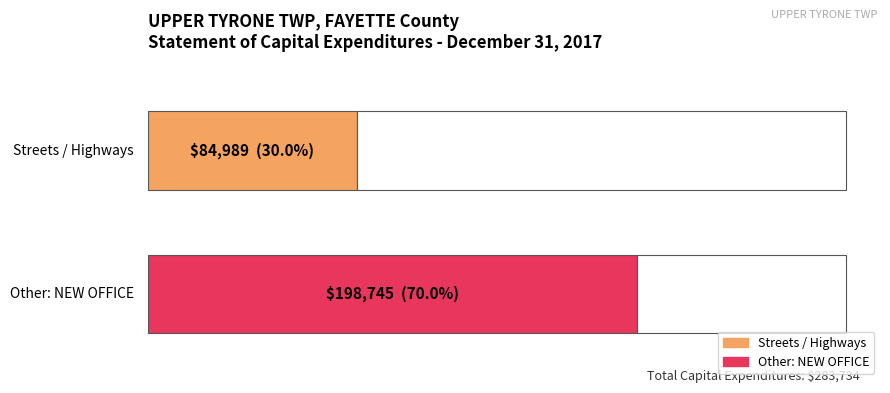

What is the sum of the values at Streets / Highways and Other: NEW OFFICE?

283734